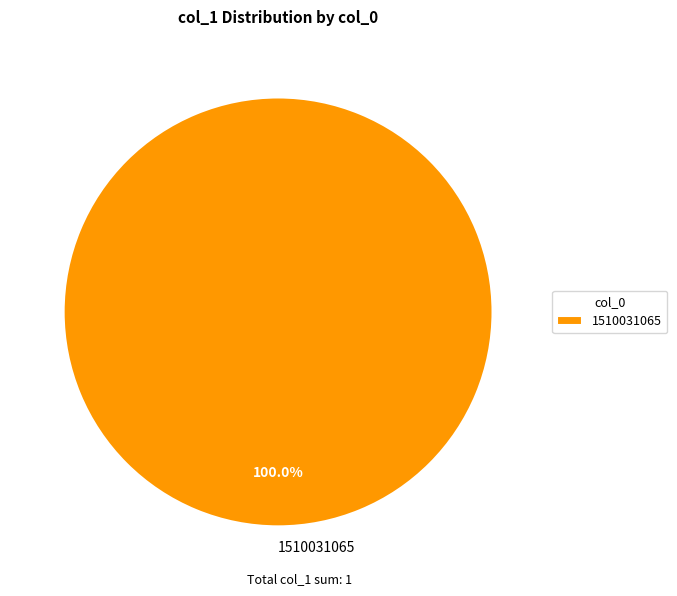

Is there any slice that represents more than half of the pie?

Yes